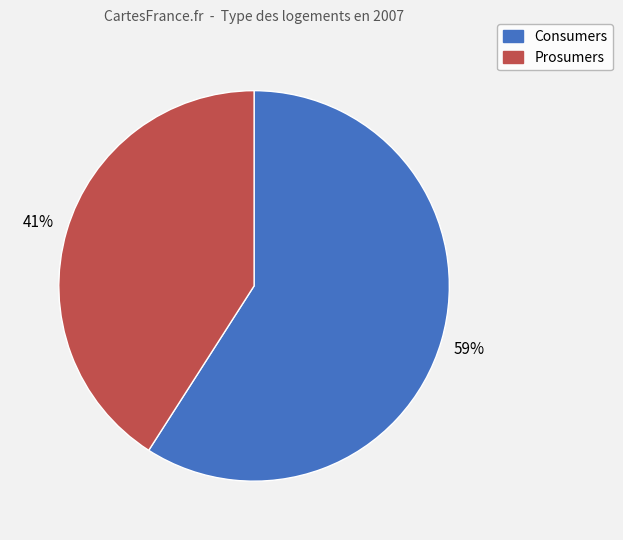

The Prosumers slice represents 41% of the pie. True or false?

True